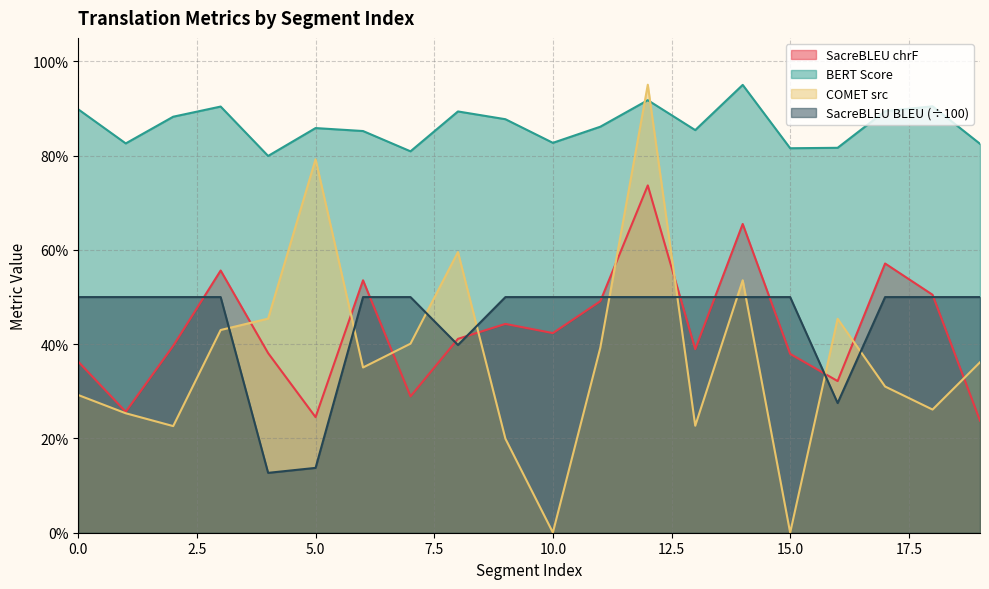

How many metric_SacreBLEU_bleu values are between 0 and 1?

20